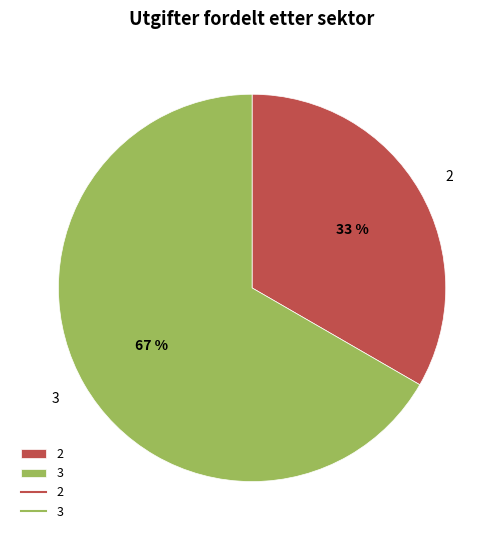

Which category has the smallest portion of the pie?

2